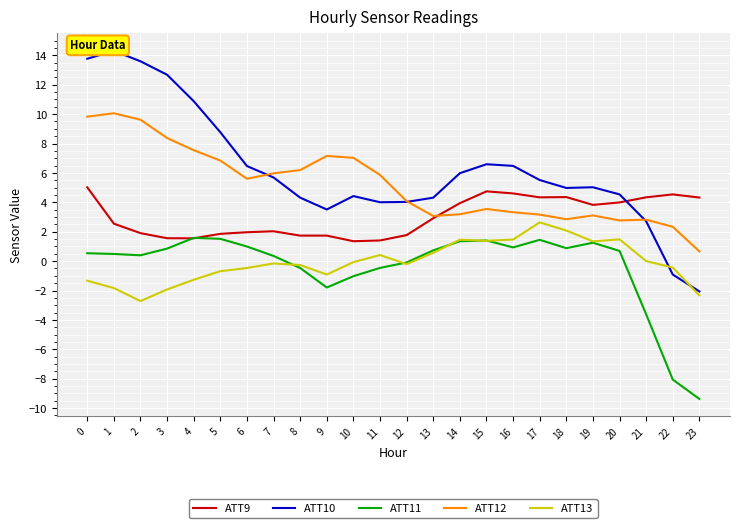

What is the difference between the ATT13 values at 2 and 0?

1.4